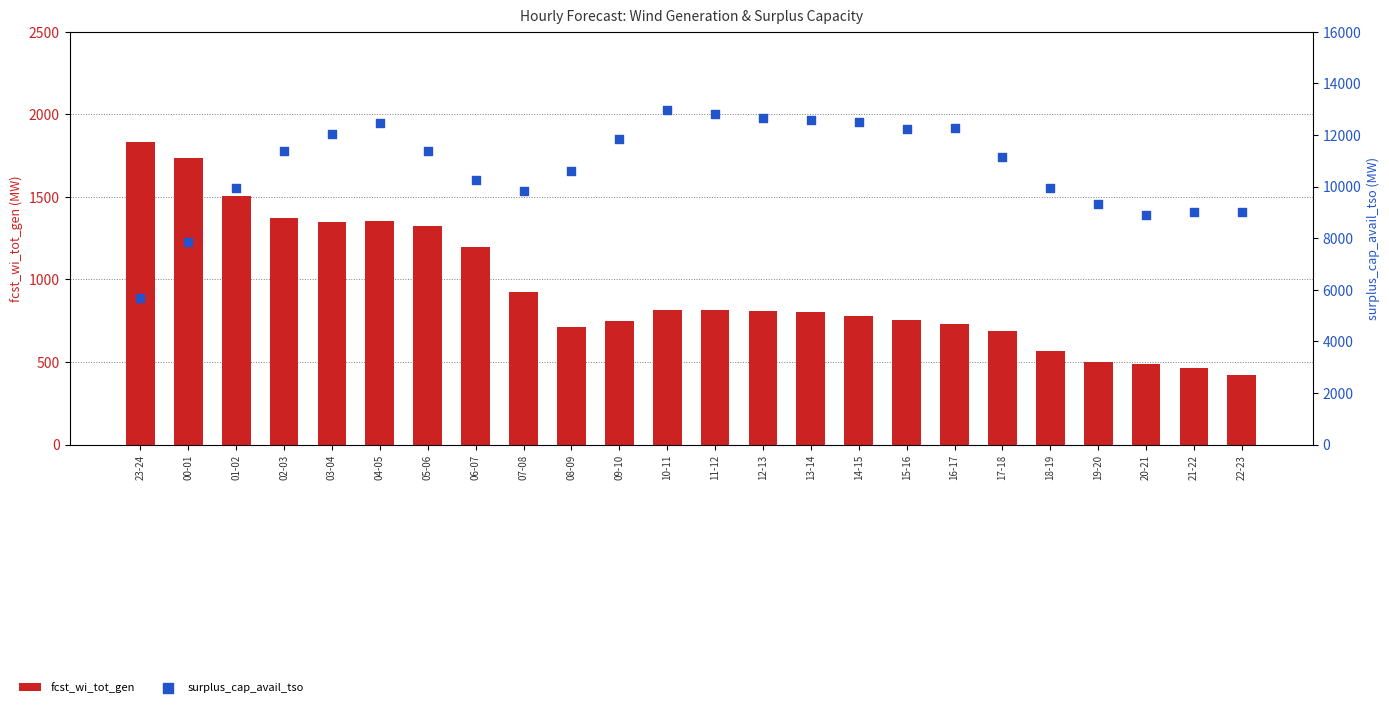

Which series reaches the maximum Y coordinate?

surplus_cap_avail_tso